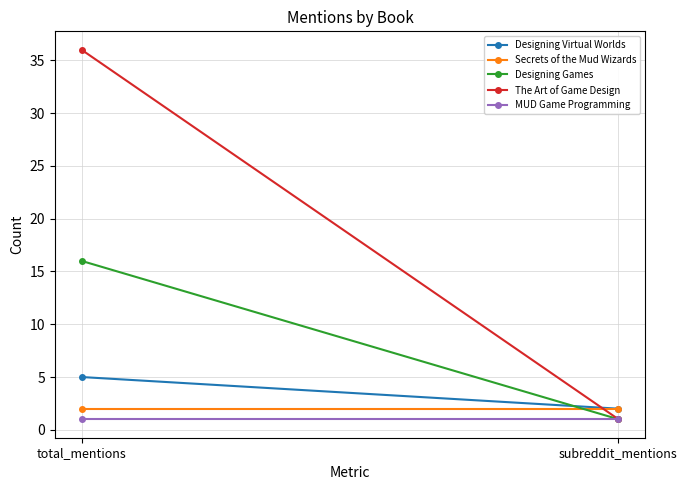

At which category is the sum across all series the highest?

total_mentions